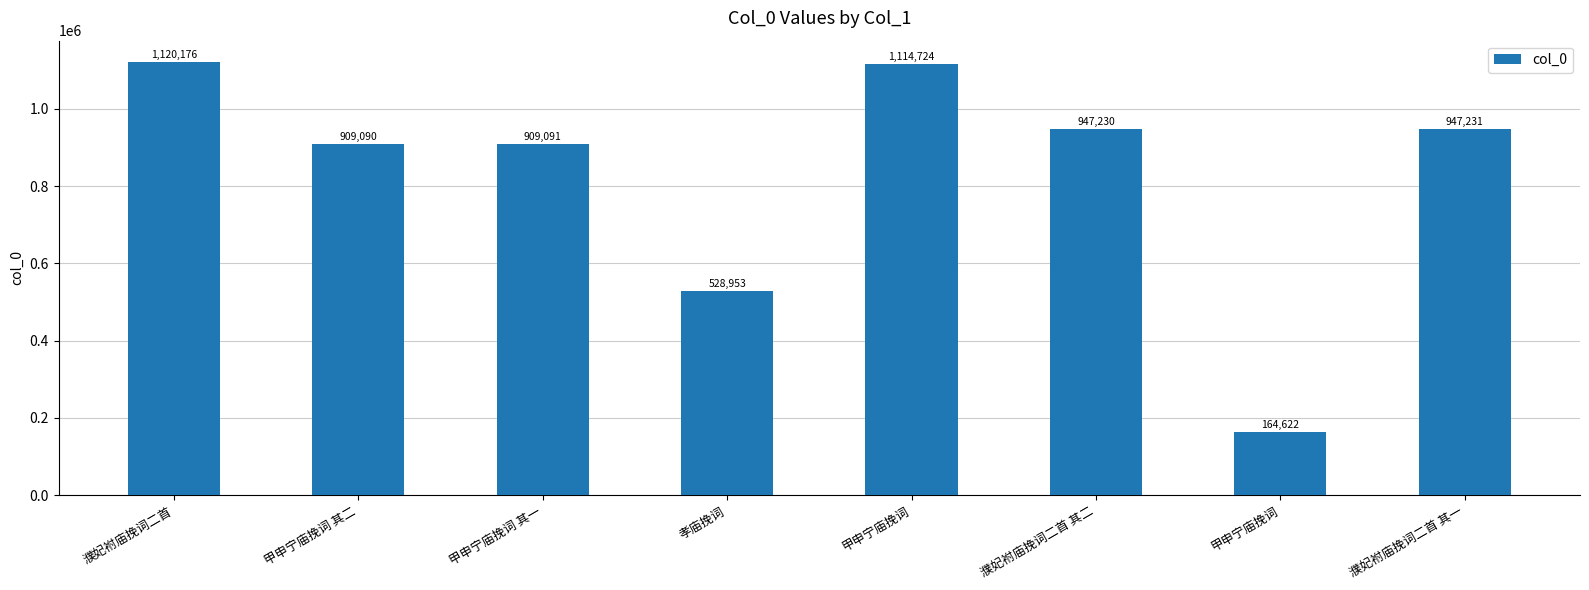

True or false: the data shows 164622 at 甲申宁庙挽词.

True